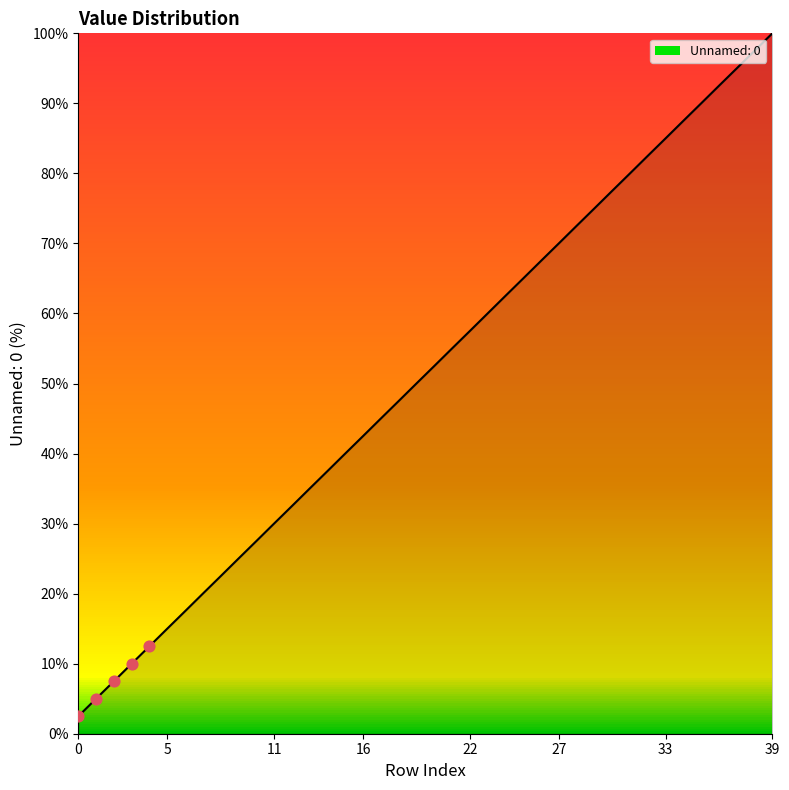

What is the minimum value shown in the chart?

2.5